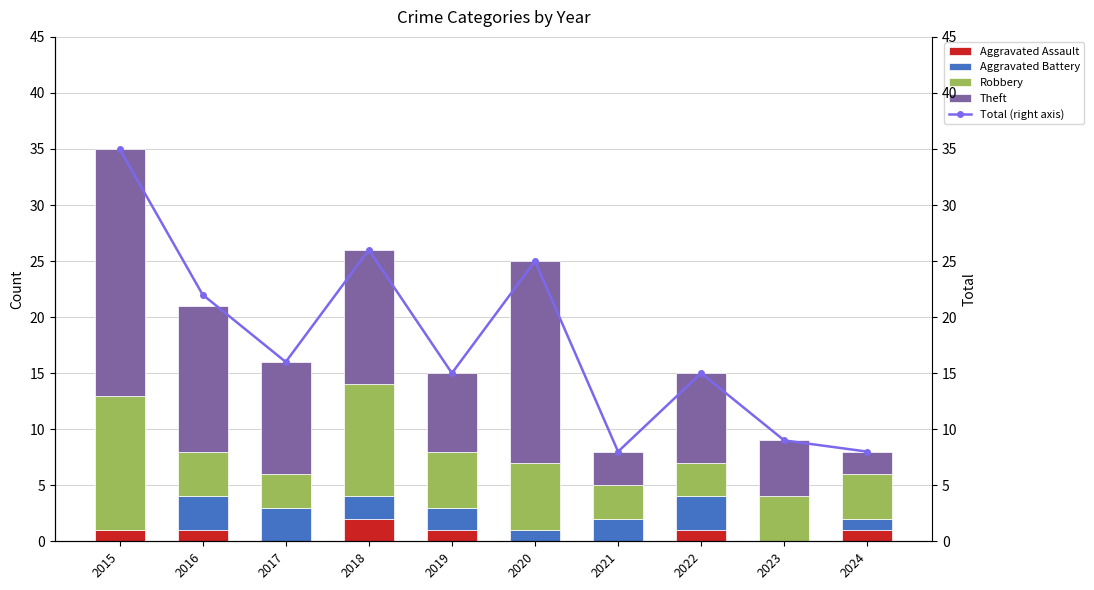

What is the highest value of the Aggravated Battery series?

3